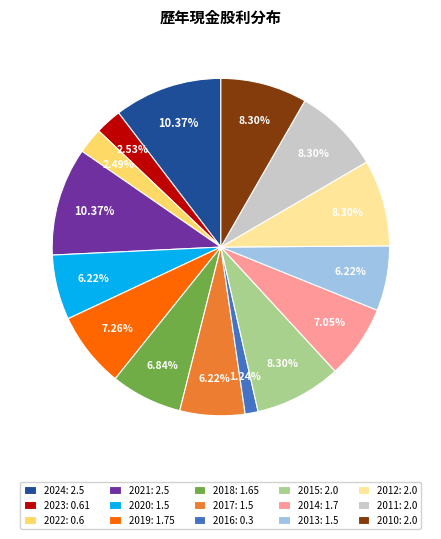

Combined, do 2010 and 2014 account for over 50%?

No